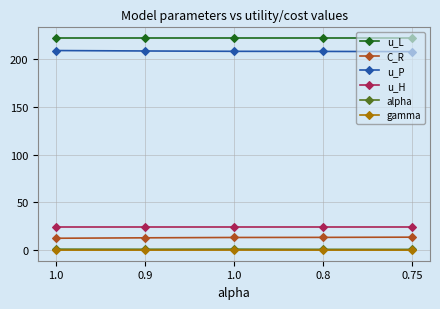

Is it true that C_R equals 20.2 at 1.0?

False